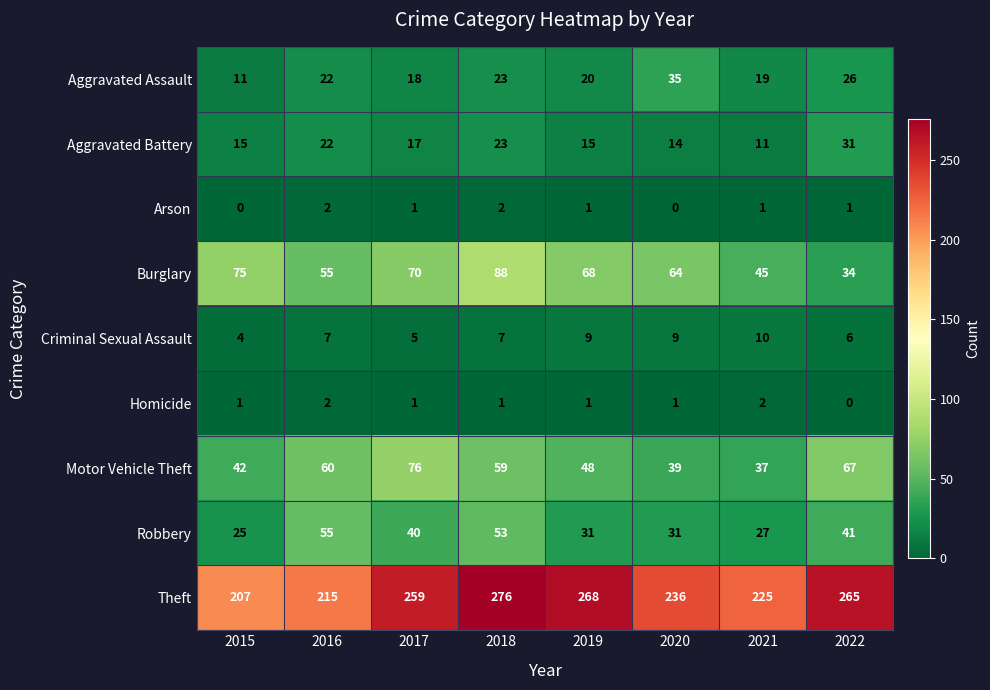

At how many categories does at least one series exceed 89?

8